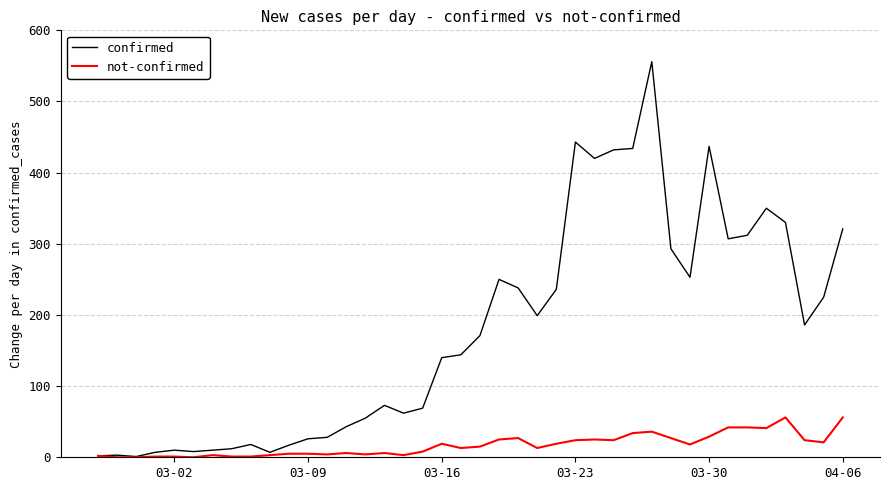

Which series has the largest total across all categories?

confirmed